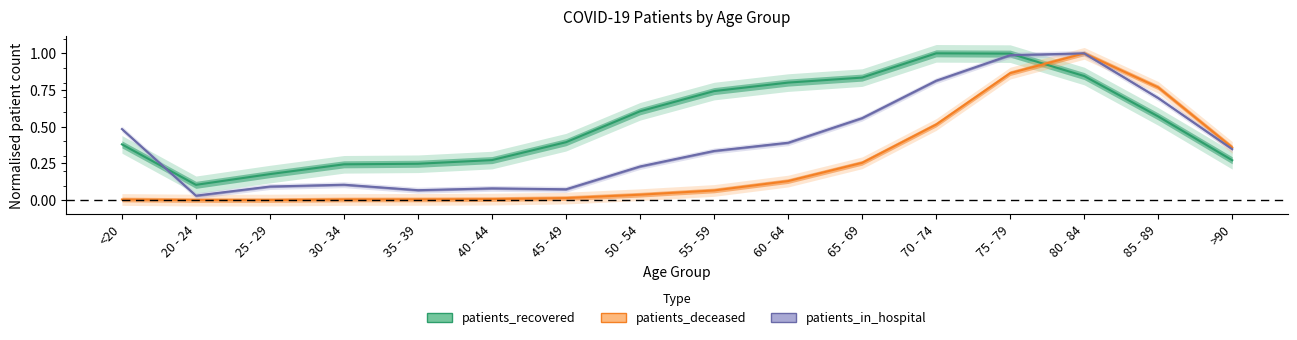

What position from the right is <20?

16